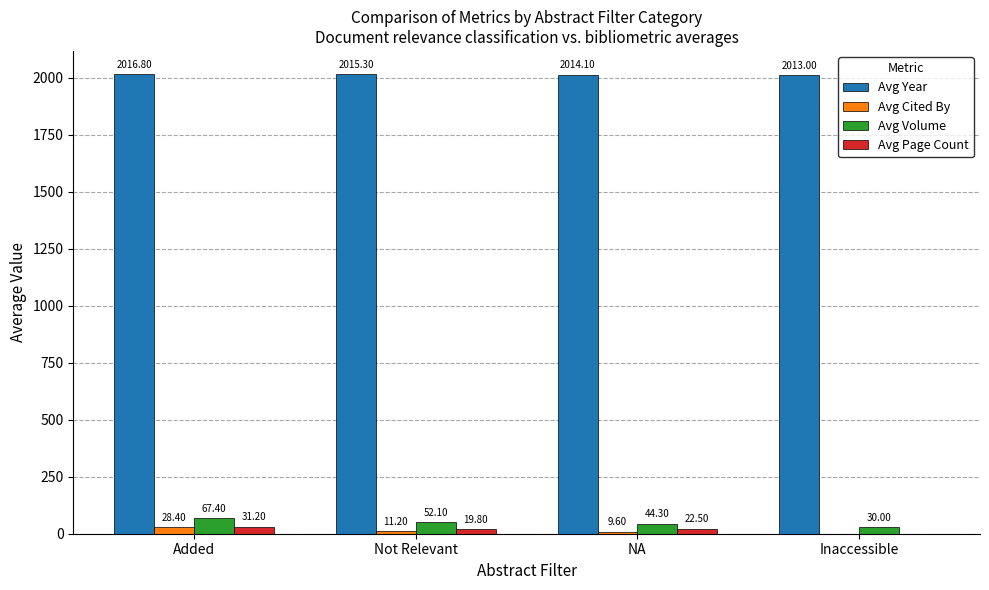

How many positive values does the Avg Page Count series have?

3